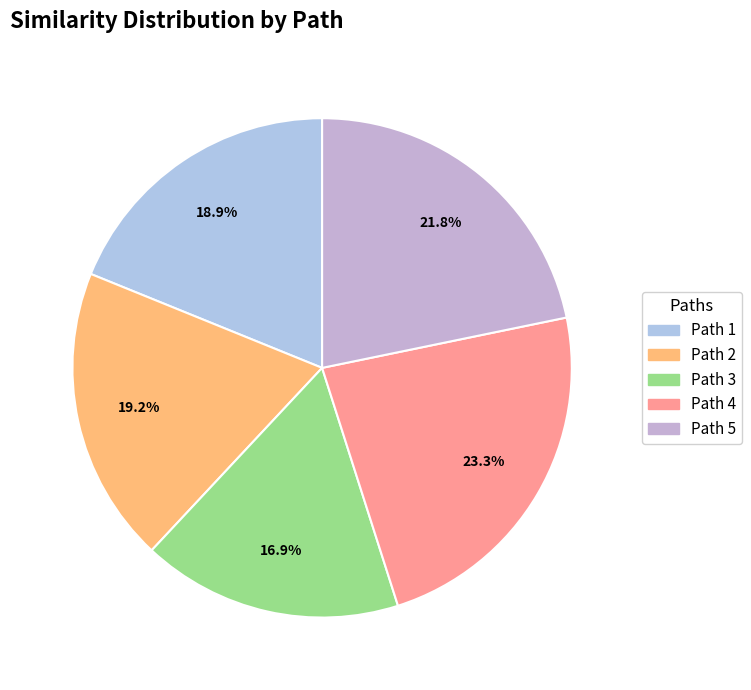

Does any single category account for the majority?

No